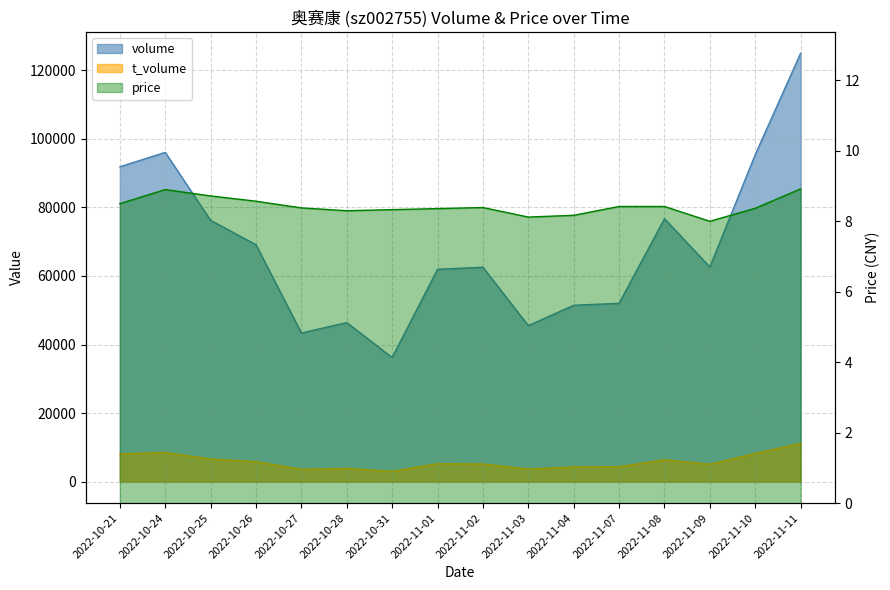

List the labels in order of price value, largest first.

2022-11-11, 2022-10-24, 2022-10-25, 2022-10-26, 2022-10-21, 2022-11-07, 2022-11-08, 2022-11-02, 2022-10-27, 2022-11-10, 2022-11-01, 2022-10-31, 2022-10-28, 2022-11-04, 2022-11-03, 2022-11-09